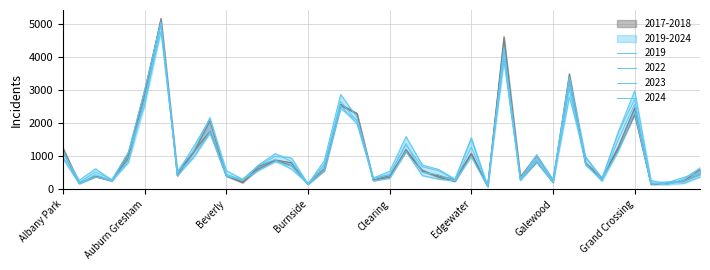

Rank the series by their maximum value, from lowest to highest.

2022, 2024, 2019, 2023, 2017, 2018